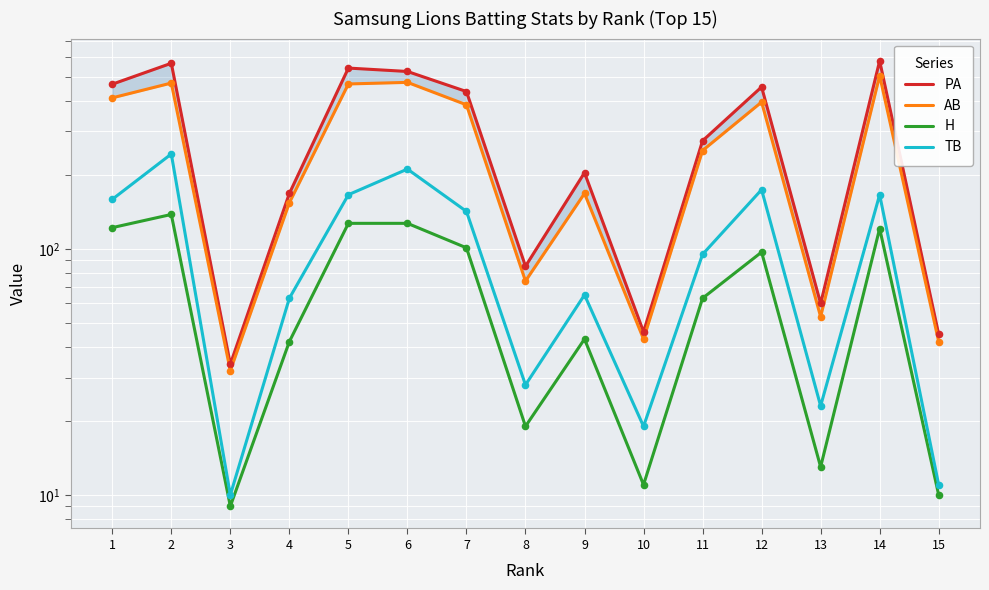

At how many categories does at least one series exceed 192?

9